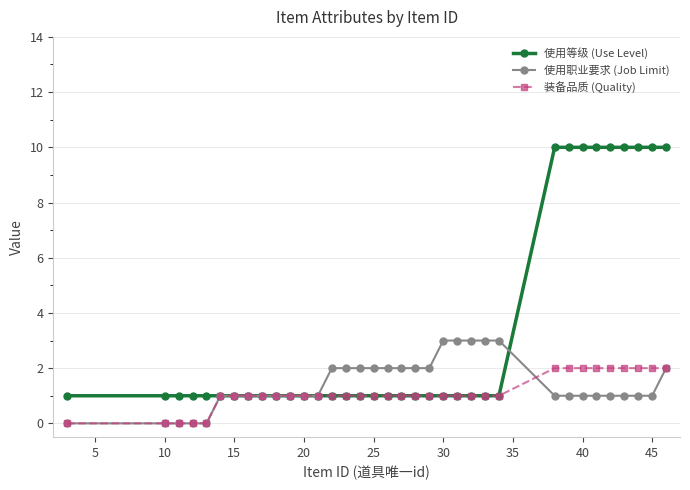

Is this an area chart (filled region under the line)?

No